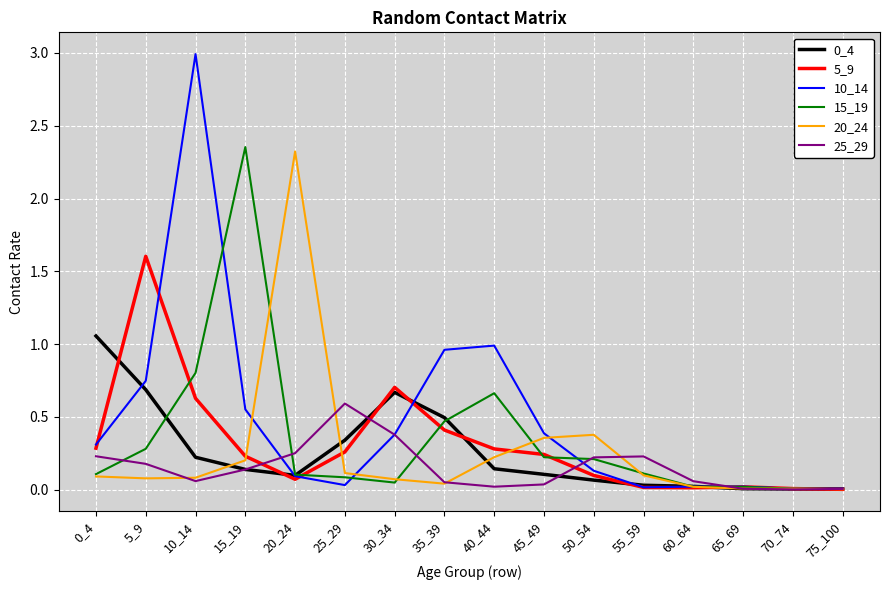

What is the maximum value shown in the chart?

3.0